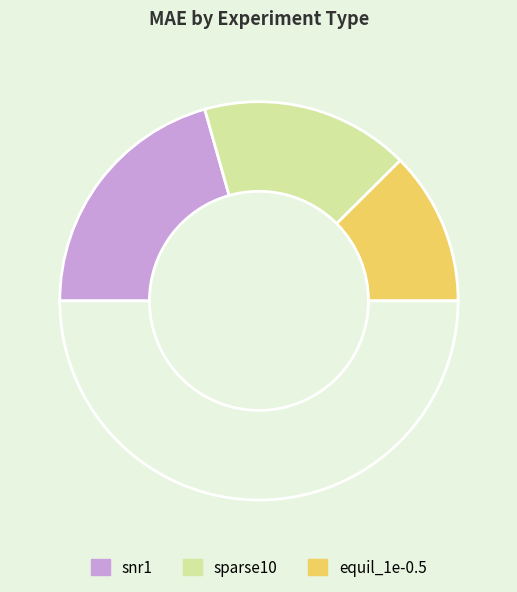

How many segments does this pie chart have?

4